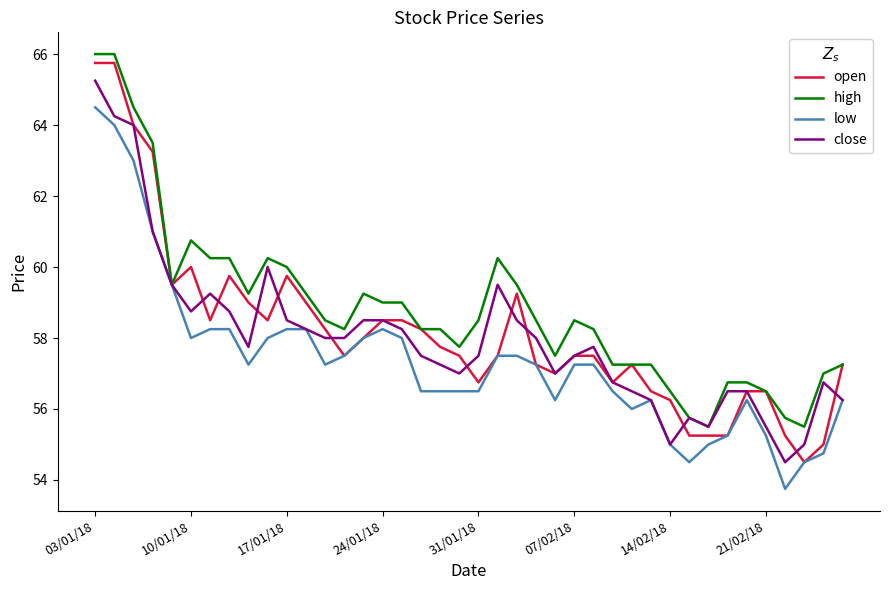

What is the average value of the close series?

58.0